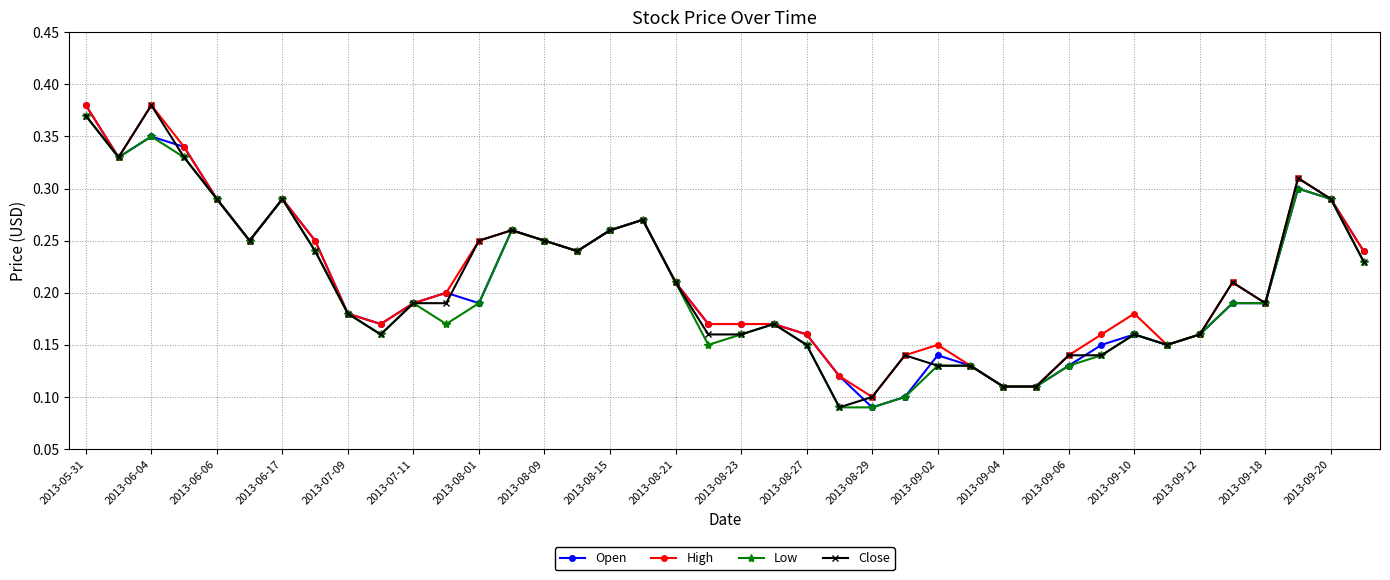

At how many categories does at least one series exceed 0?

40